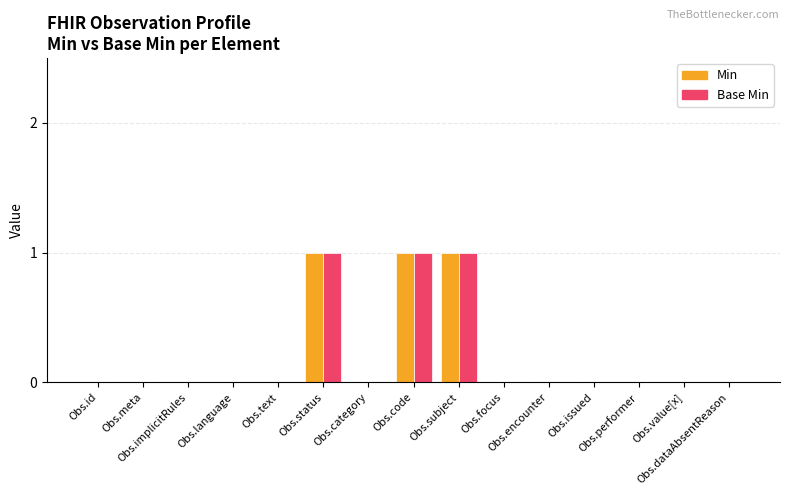

True or false: Base Min has a value of 0 at Obs.dataAbsentReason.

True